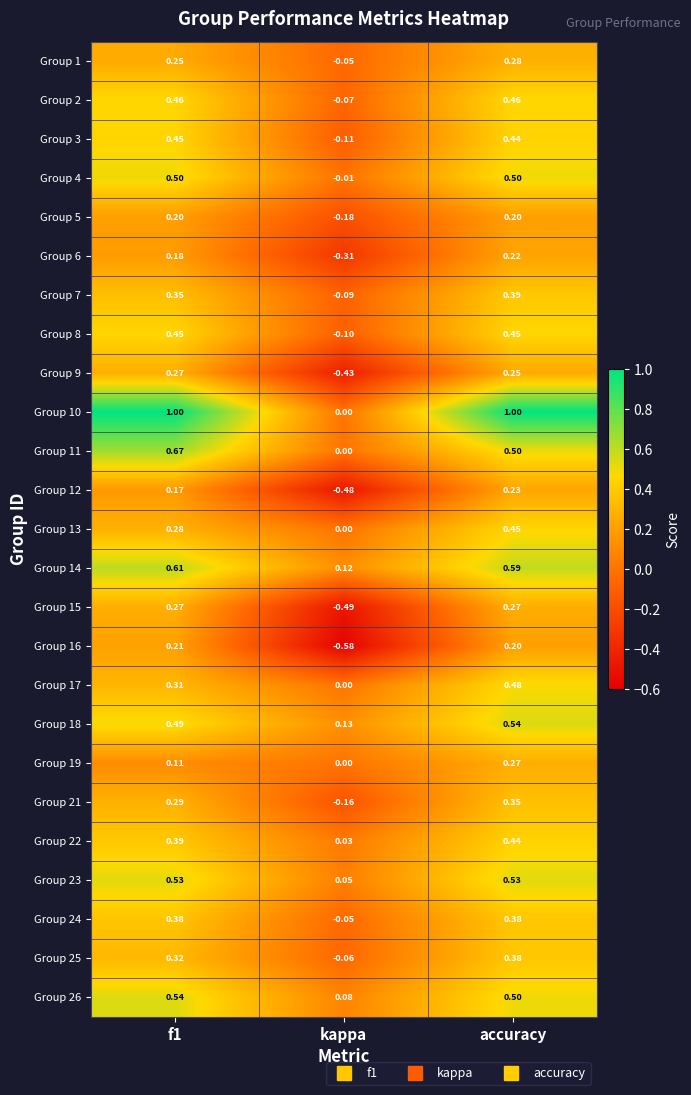

Where is Group 16 nearest to the value 0?

accuracy